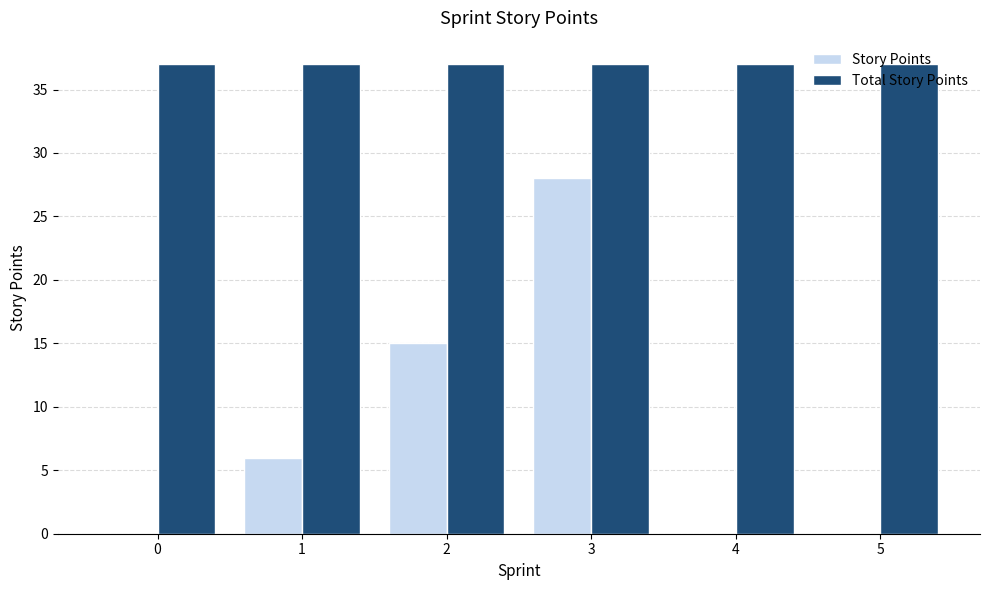

What are all the series names shown in the legend?

Story Points, Total Story Points